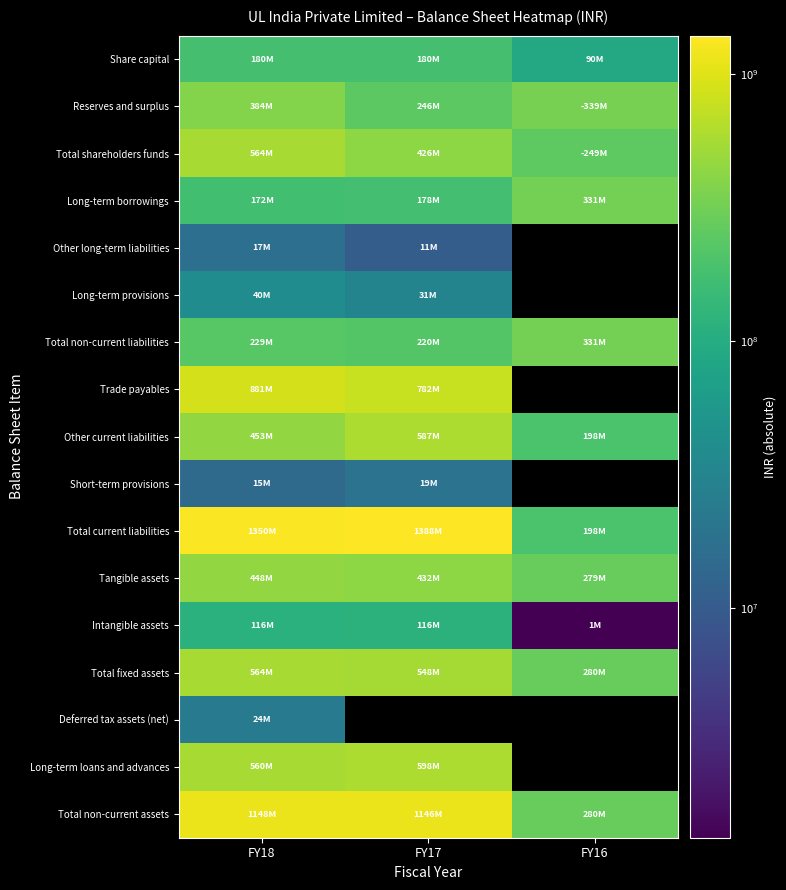

How many distinct data groups are displayed?

17